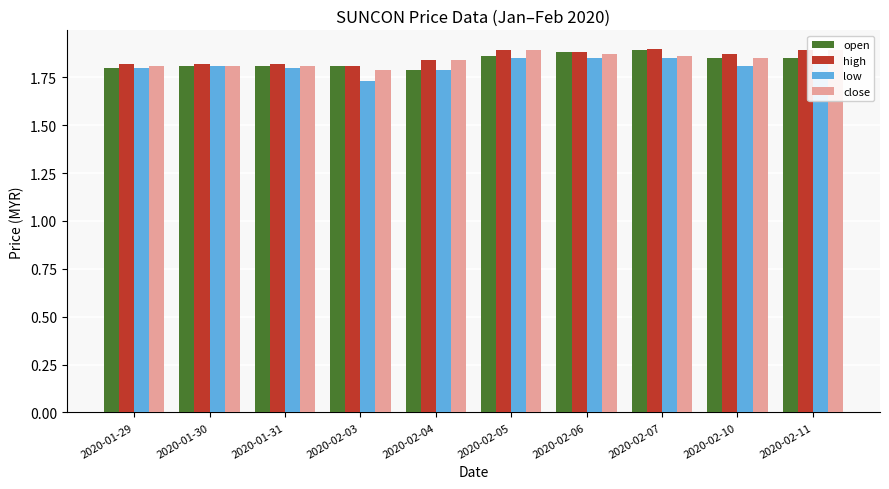

How many series are shown in this chart?

4